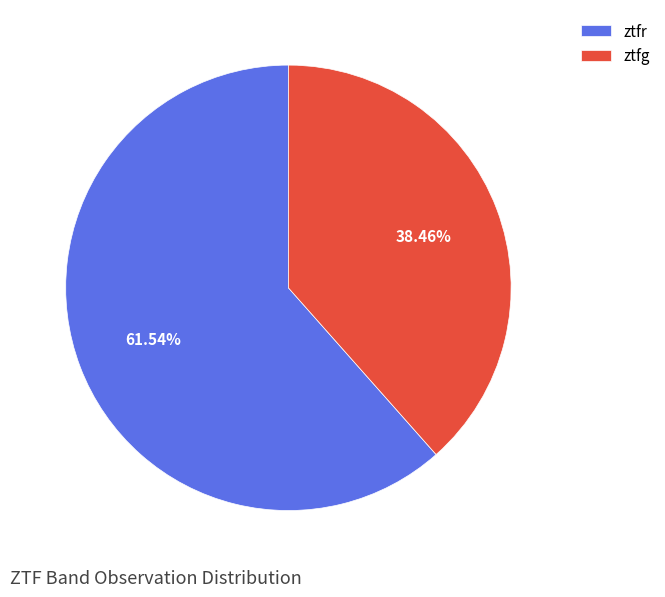

How many segments does this pie chart have?

2